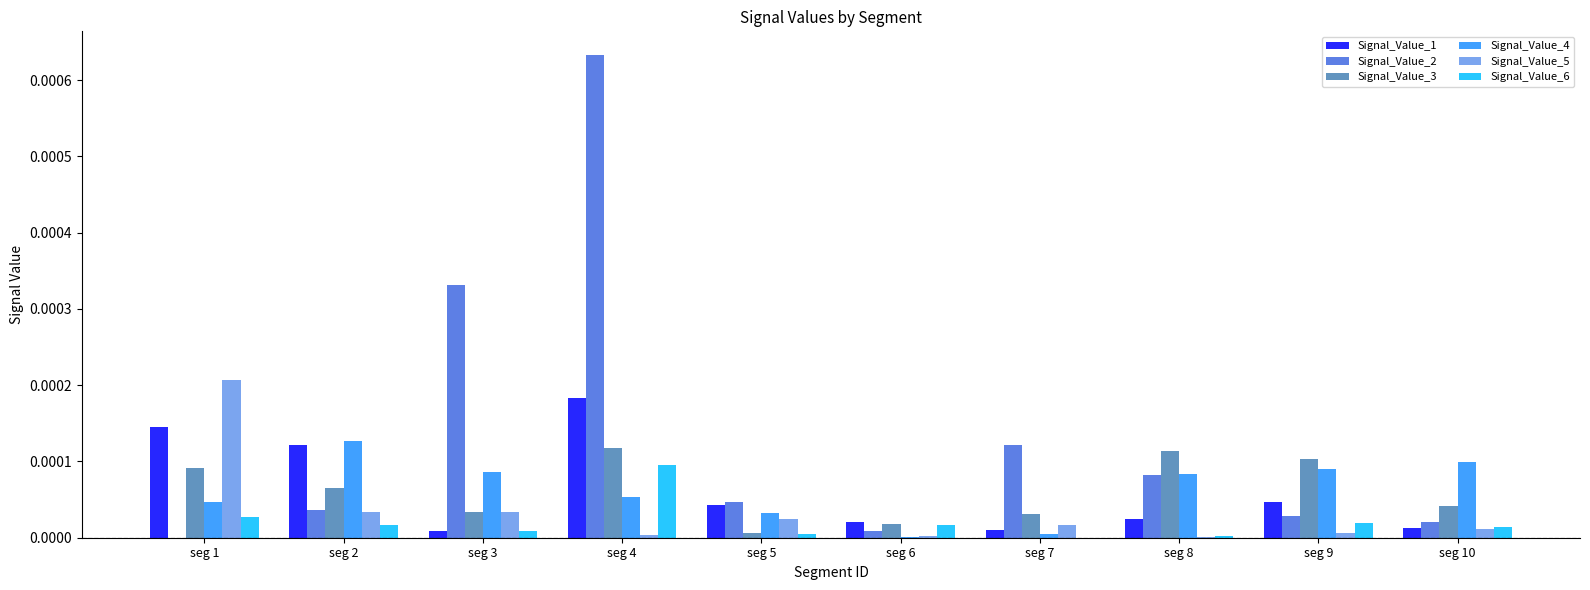

The value of Signal_Value_2 at seg 2 is 0.0. True or false?

True